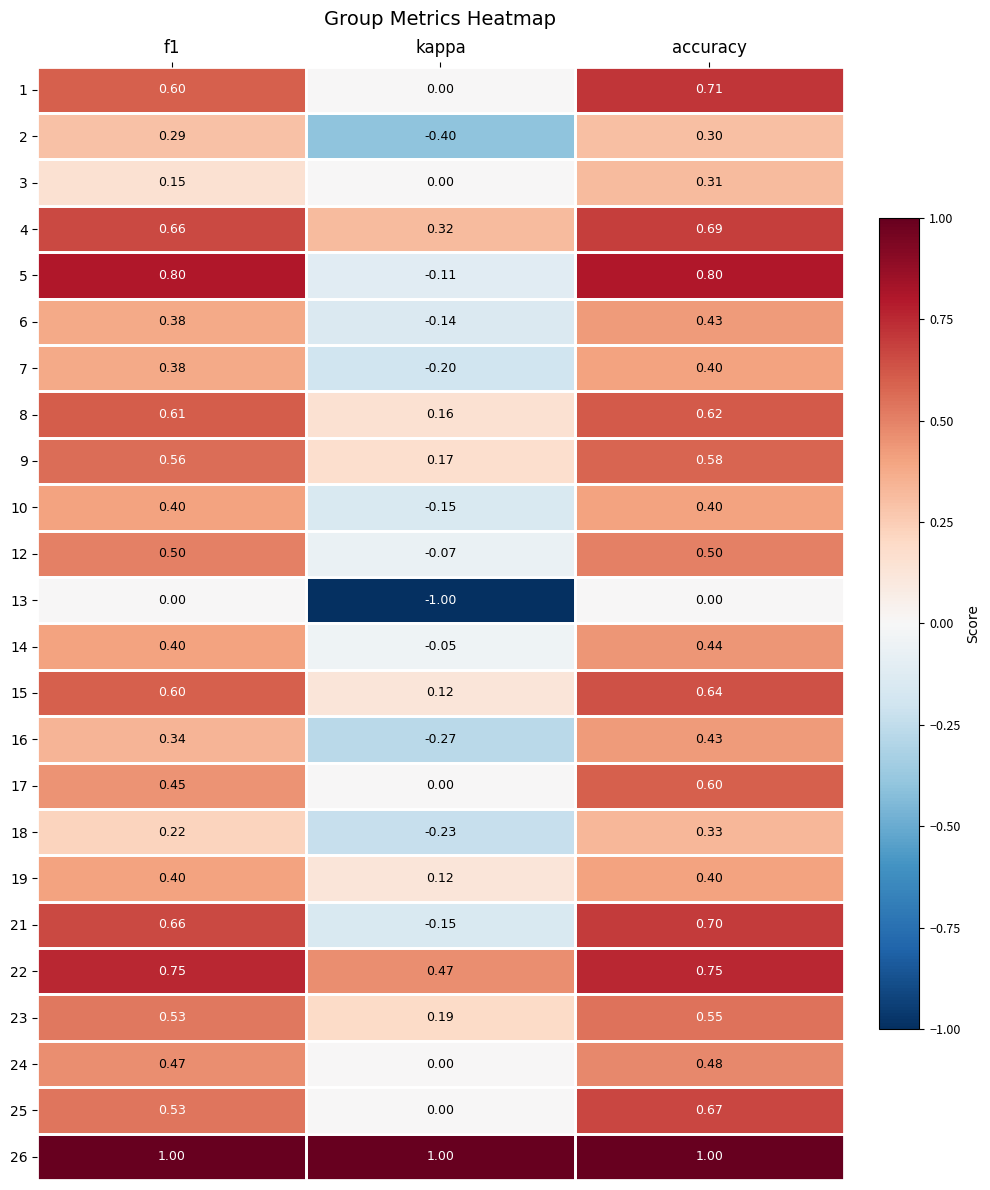

Where is 5 nearest to the value 0?

kappa